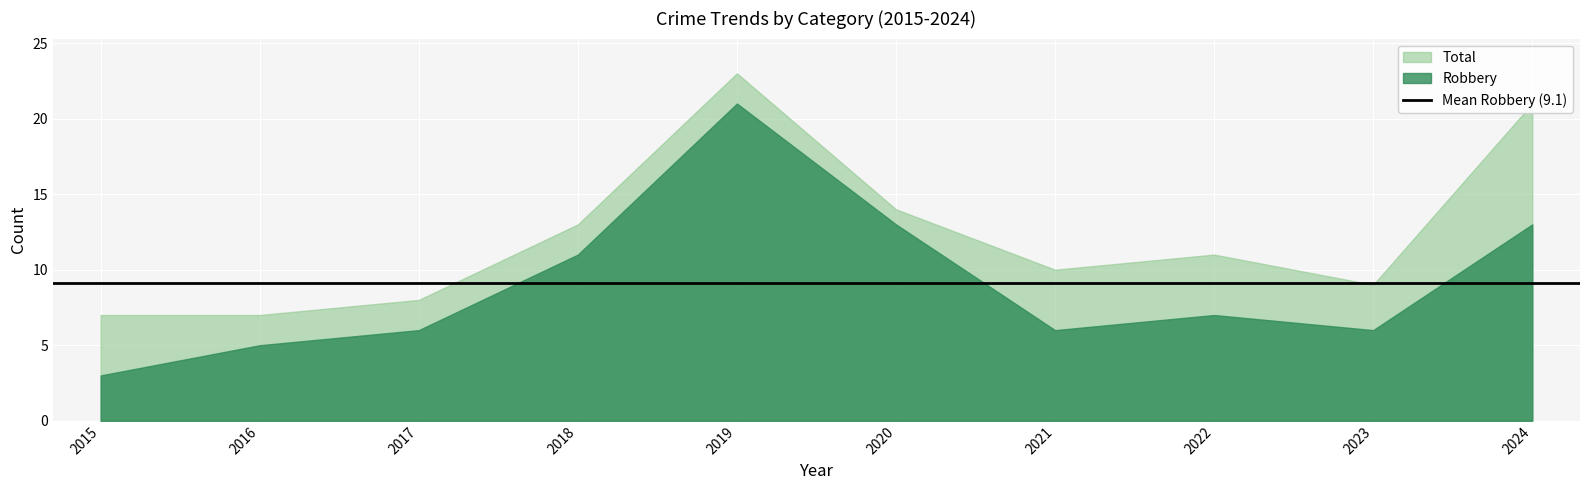

How many lines are shown in the chart?

2